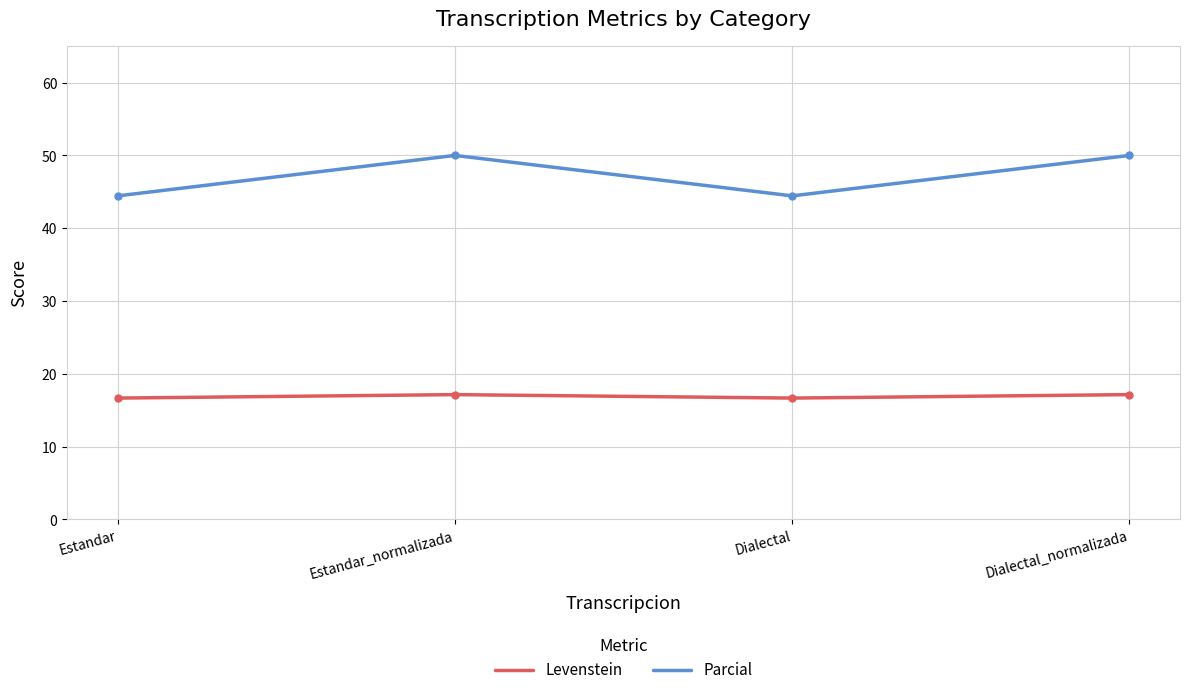

Reading left to right, what are all the values shown in this chart?

Levenstein: 16.7	17.1	16.7	17.1
Parcial: 44.4	50.0	44.4	50.0